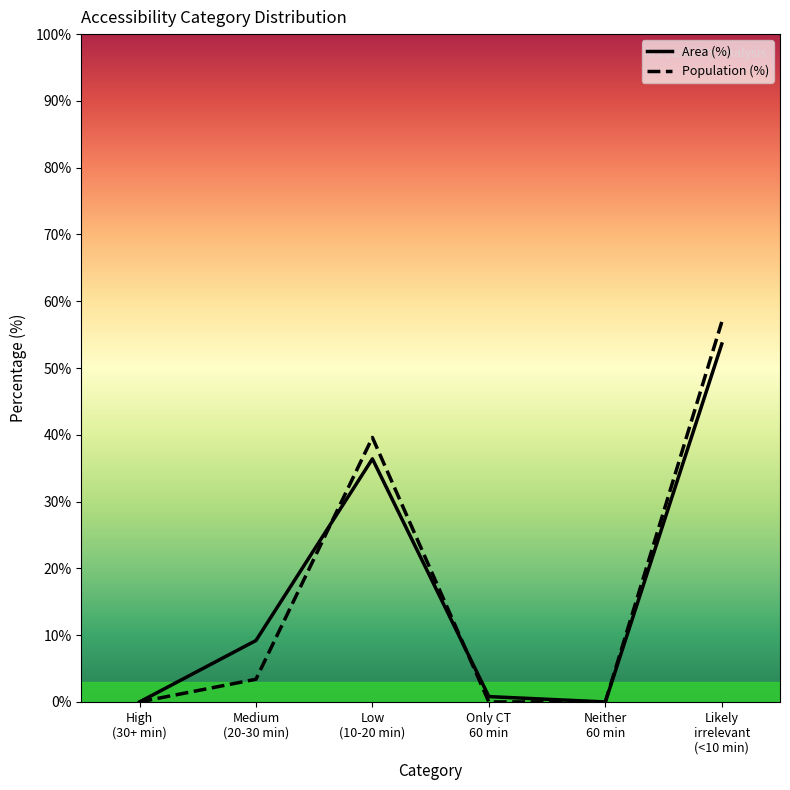

What is the difference between the maximum and second lowest values in the Population (%) series?

56.9